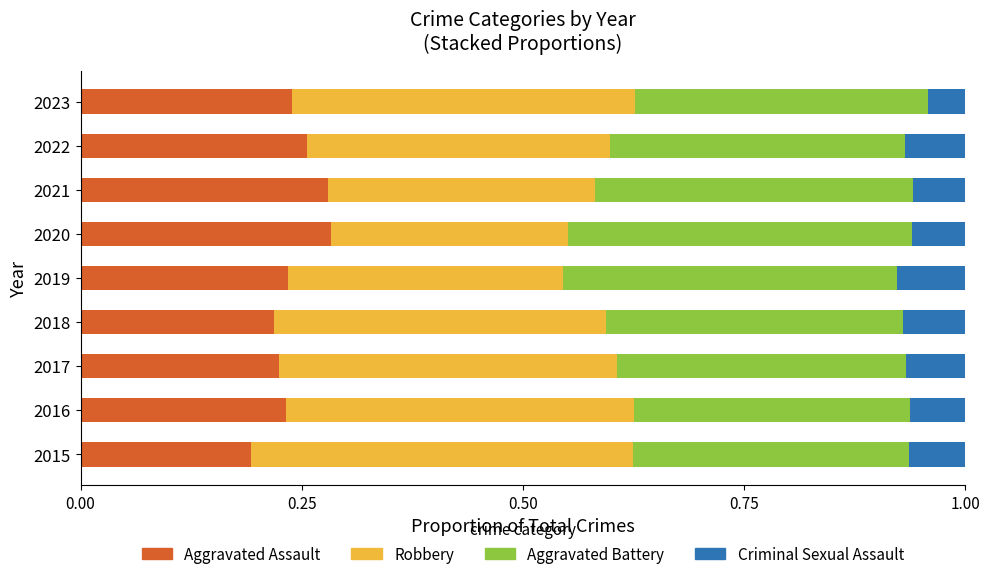

At which label does Aggravated Assault reach its minimum?

2015